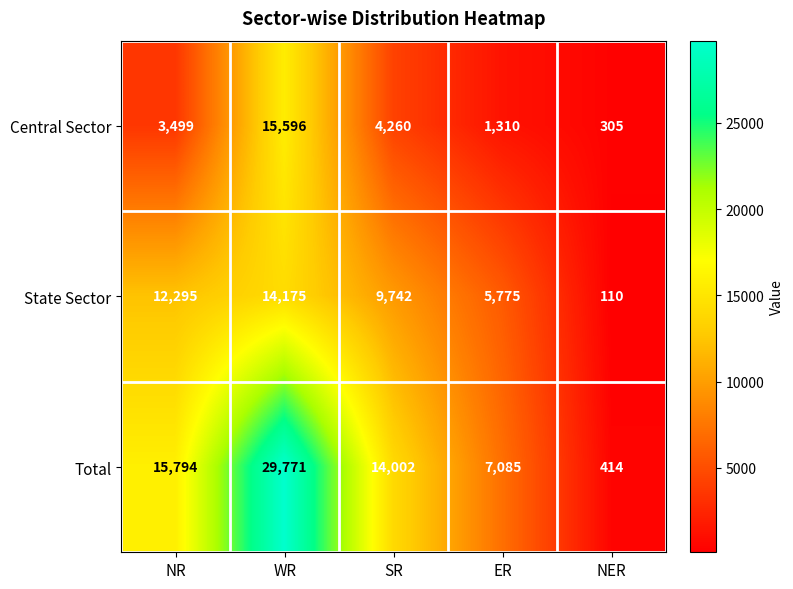

At WR, list the series in order from smallest to largest.

State Sector, Central Sector, Total